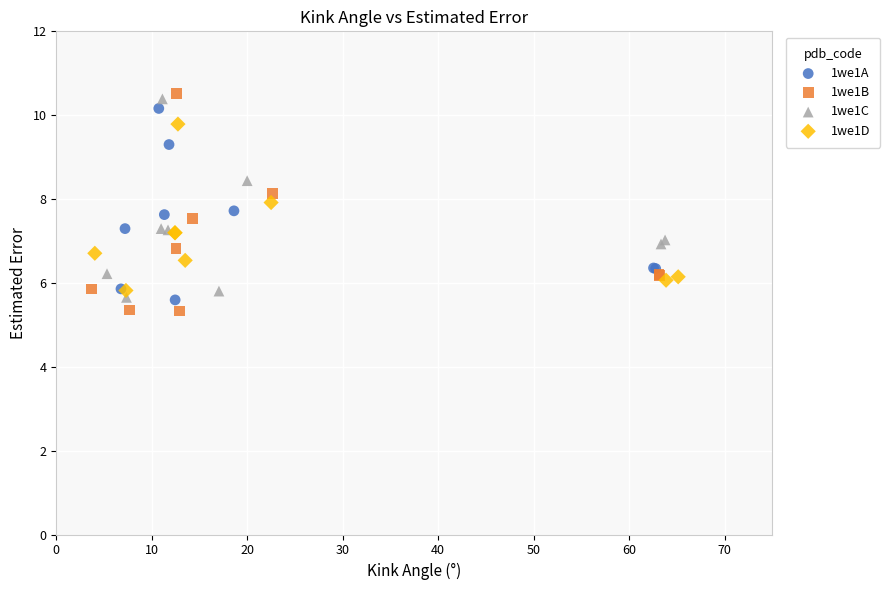

What are all the series names shown in the legend?

1we1A, 1we1B, 1we1C, 1we1D